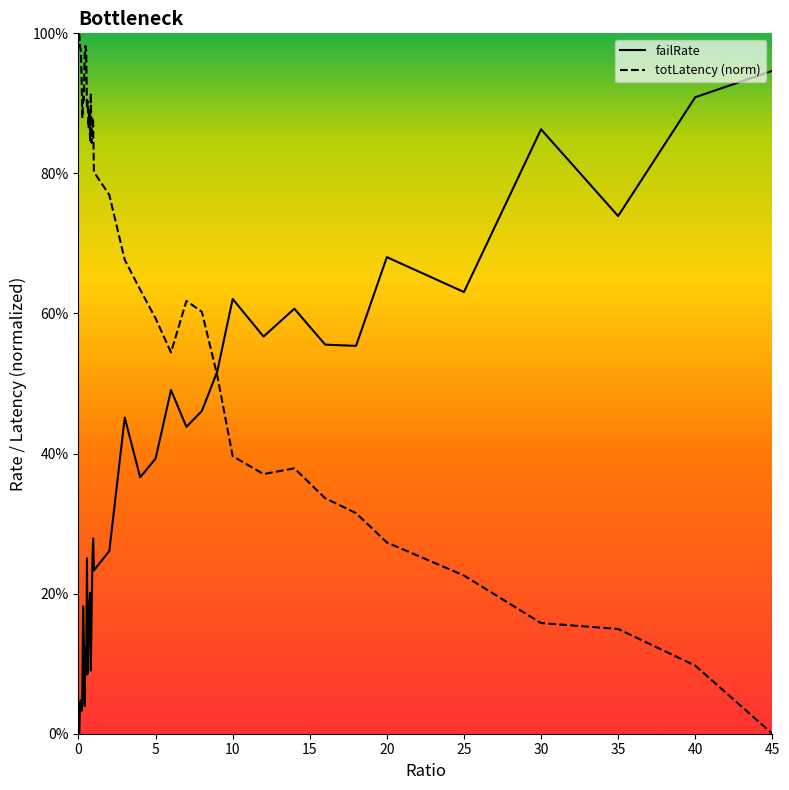

At which category is the sum across all series the highest?

0.95